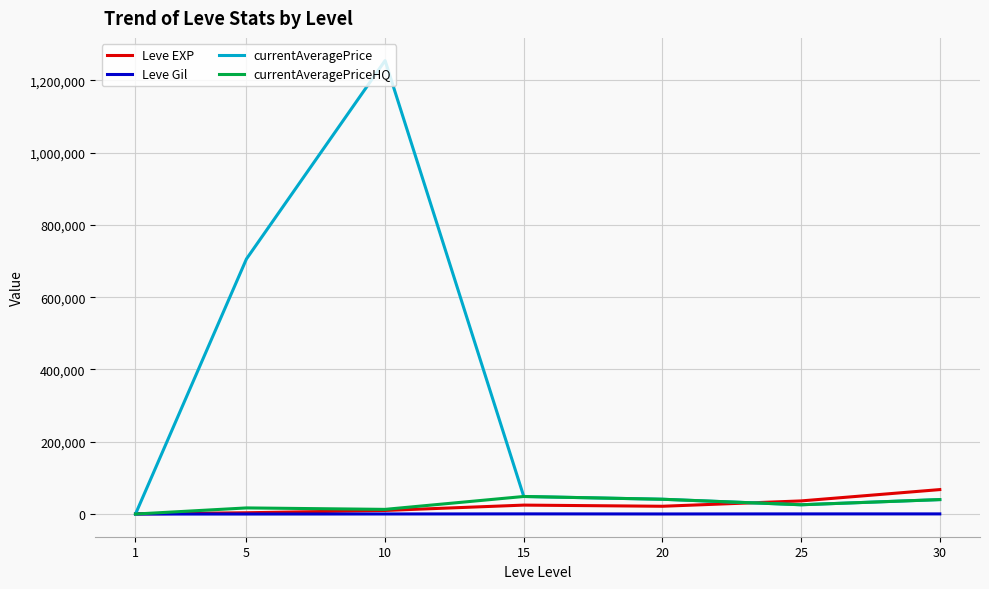

At which category is the sum across all series the highest?

10